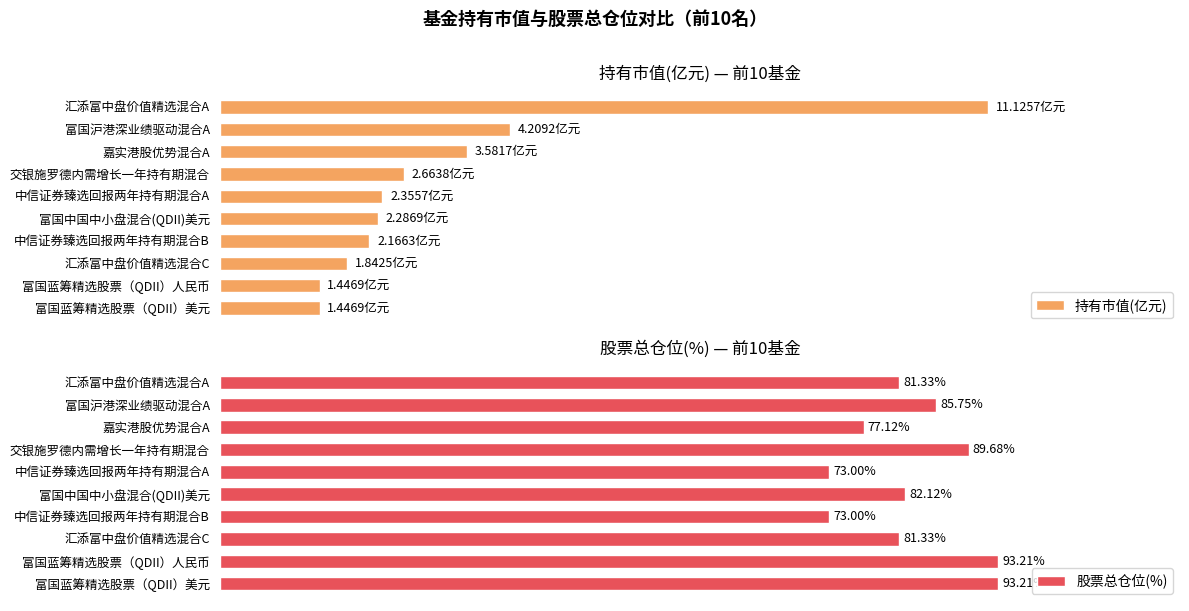

List the series in order of their overall mean, lowest first.

持有市值(亿元), 股票总仓位(%)